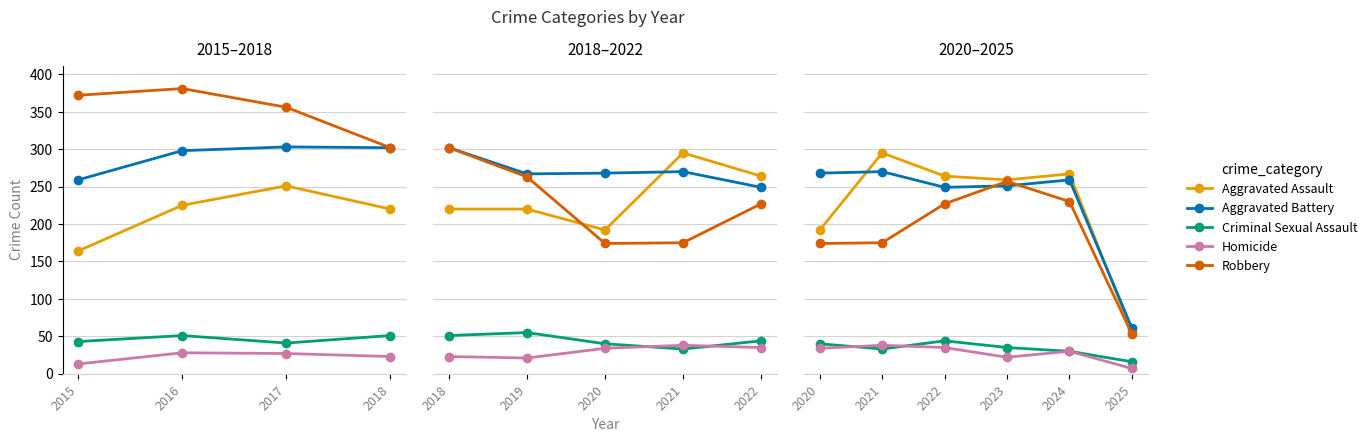

True or false: Aggravated Assault has a value of 335 at 2020.

False